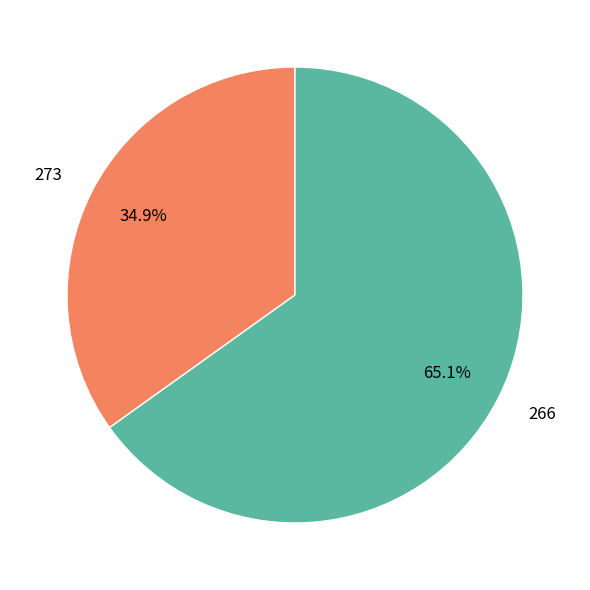

To the nearest percent, what is the combined percentage of 273 and 266?

100%